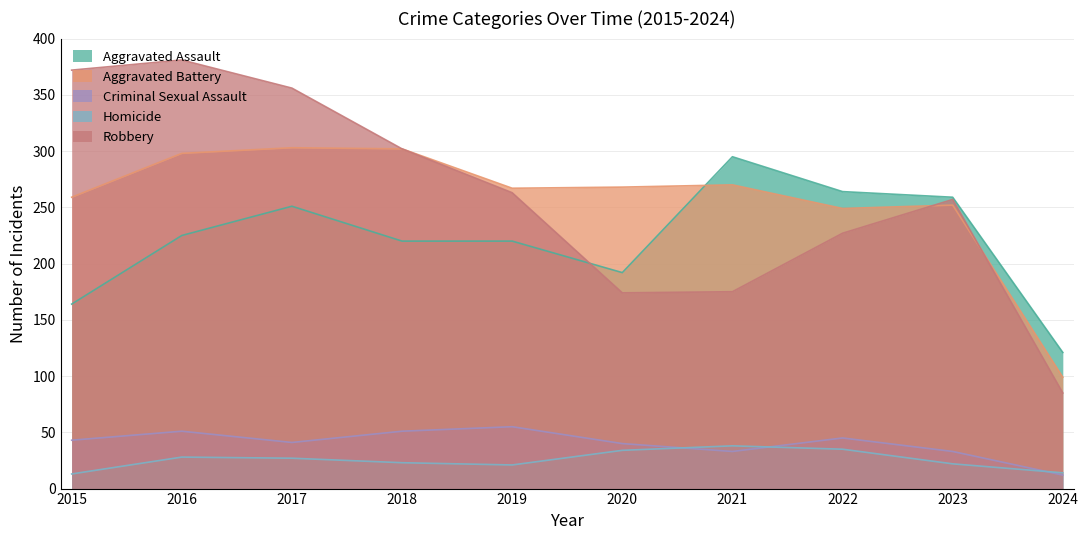

Is it true that Aggravated Battery equals 252 at 2023?

True